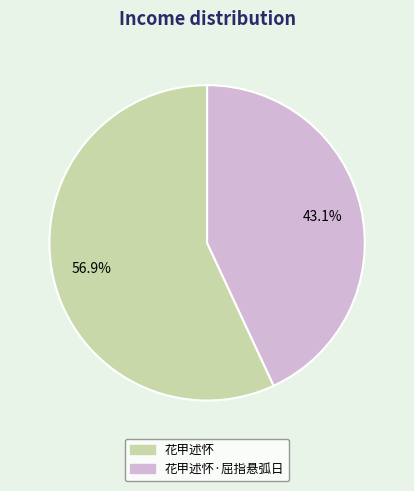

Count the number of slices in the pie.

2